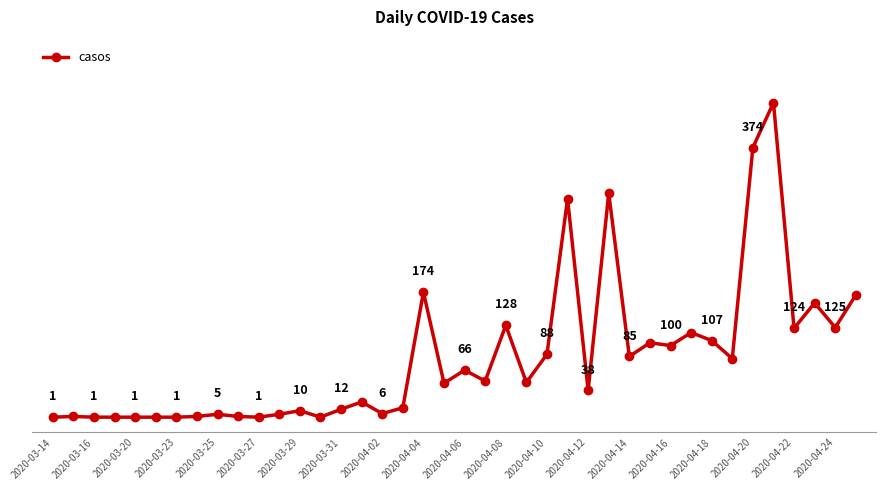

Does the chart have visible grid lines?

No